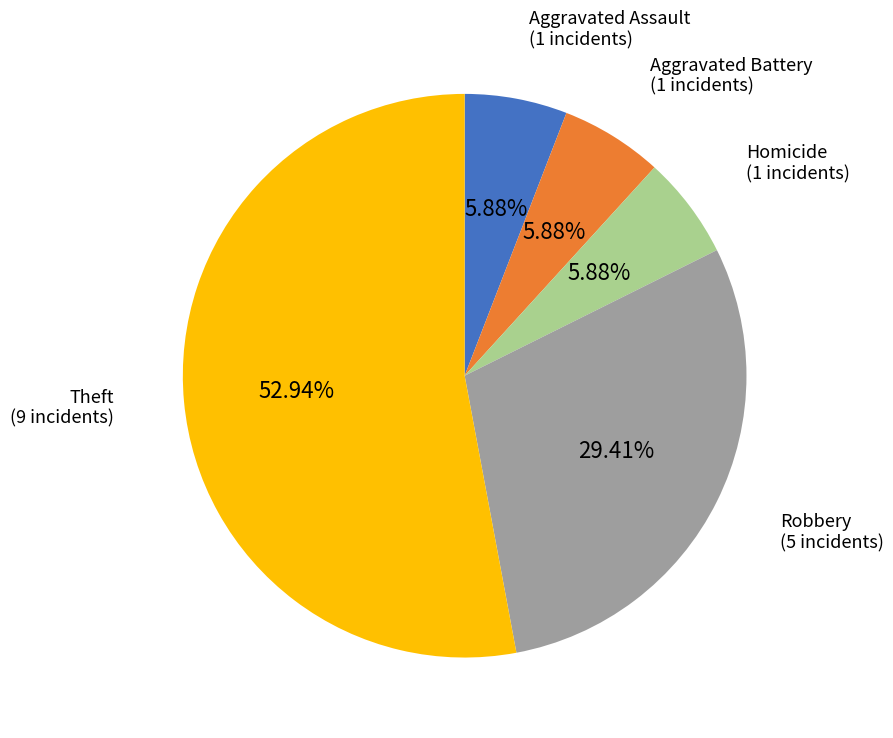

Is there a majority slice in this chart?

Yes